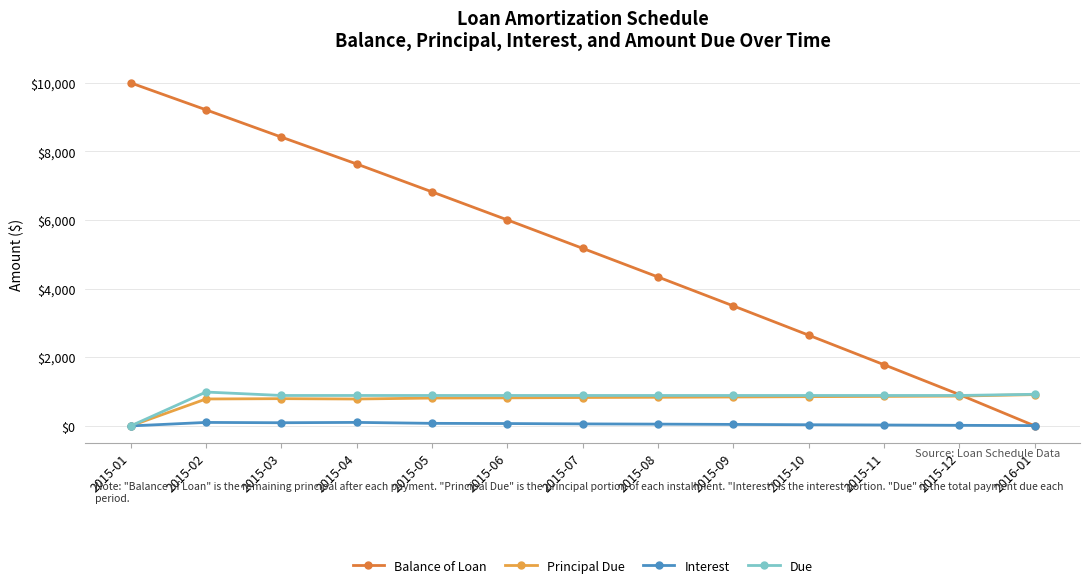

The value of Balance of Loan at 2015-06 is 6004.3. True or false?

True